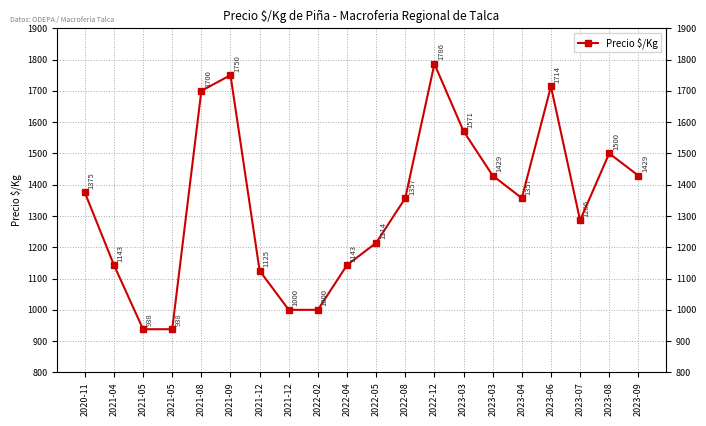

How many data points are less than 1357?

9